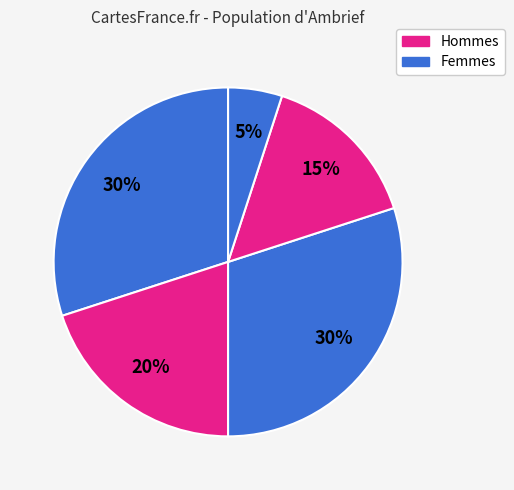

How many segments does this pie chart have?

5